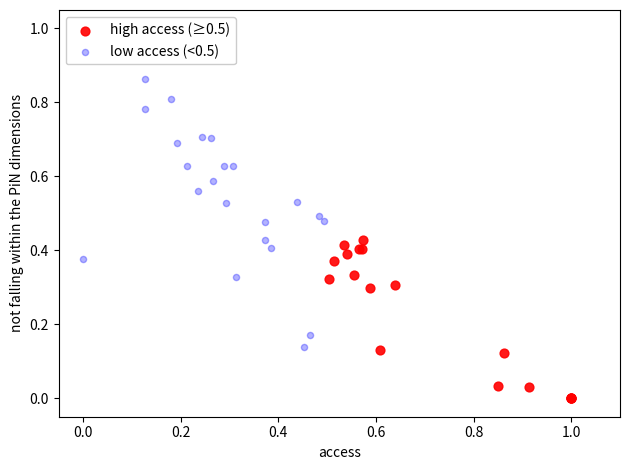

Which series contains the lowest Y value?

high access (≥0.5)